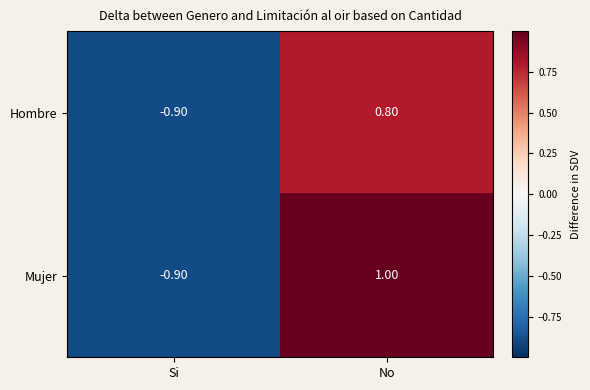

Which series has the largest total across all categories?

Mujer